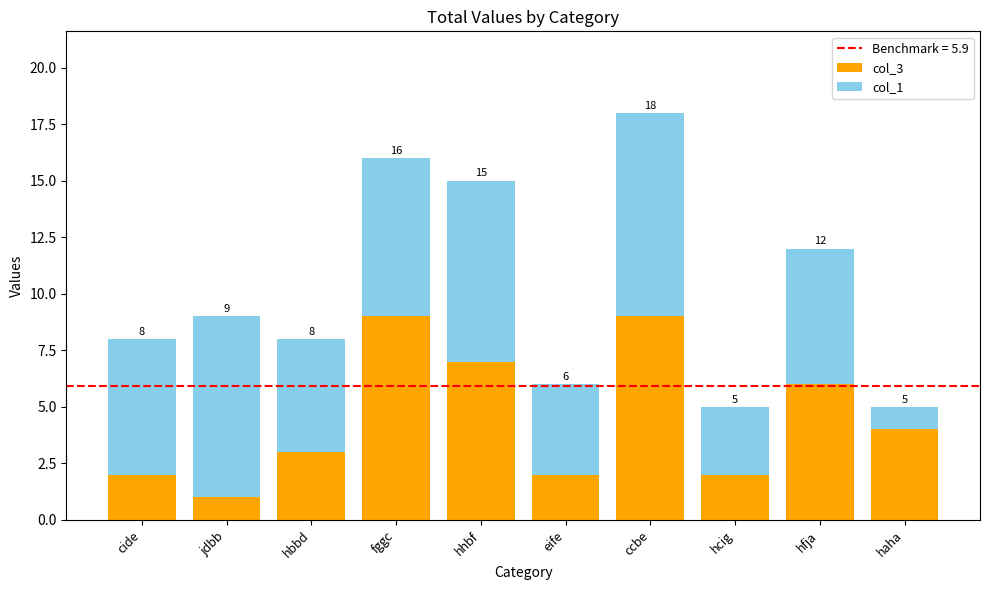

True or false: col_3 has a value of 11 at hhbf.

False